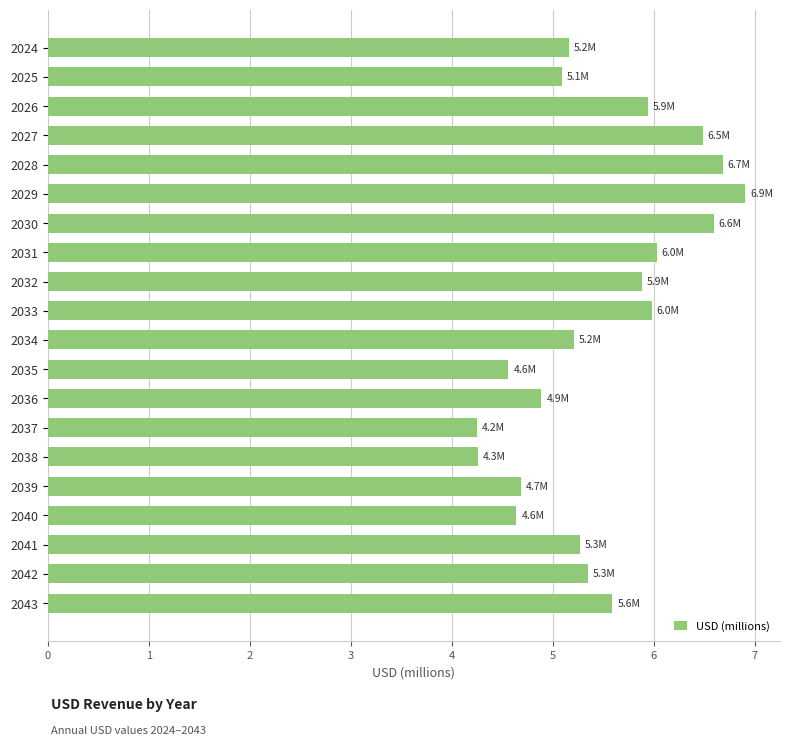

Is it true that the value at 2025 is 5.1?

True